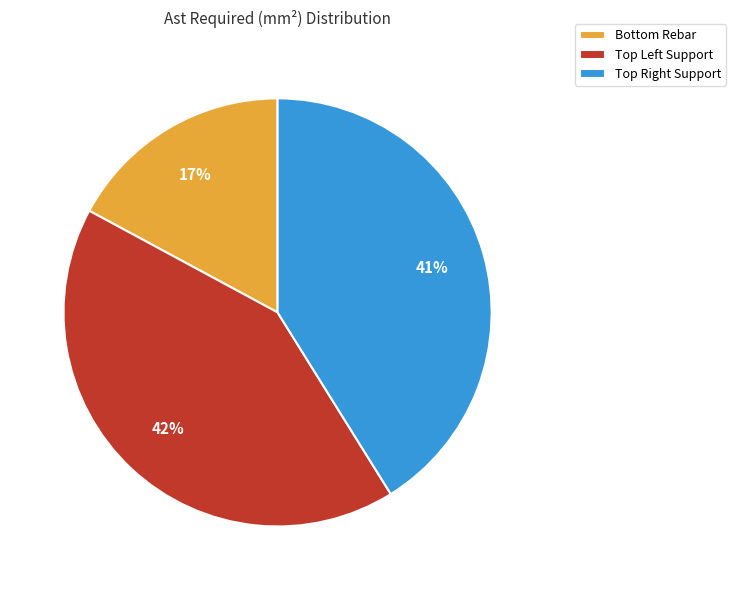

How many segments does this pie chart have?

3